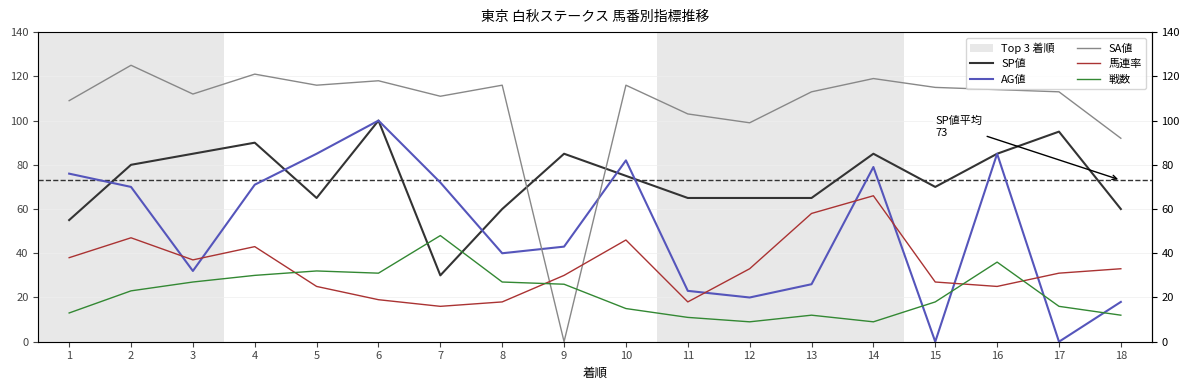

Where is the first local maximum for SA値?

2